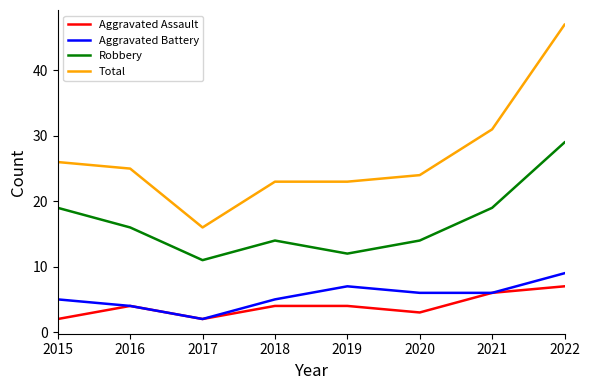

What is the approximate value of Total at 2015, to the nearest 10?

30